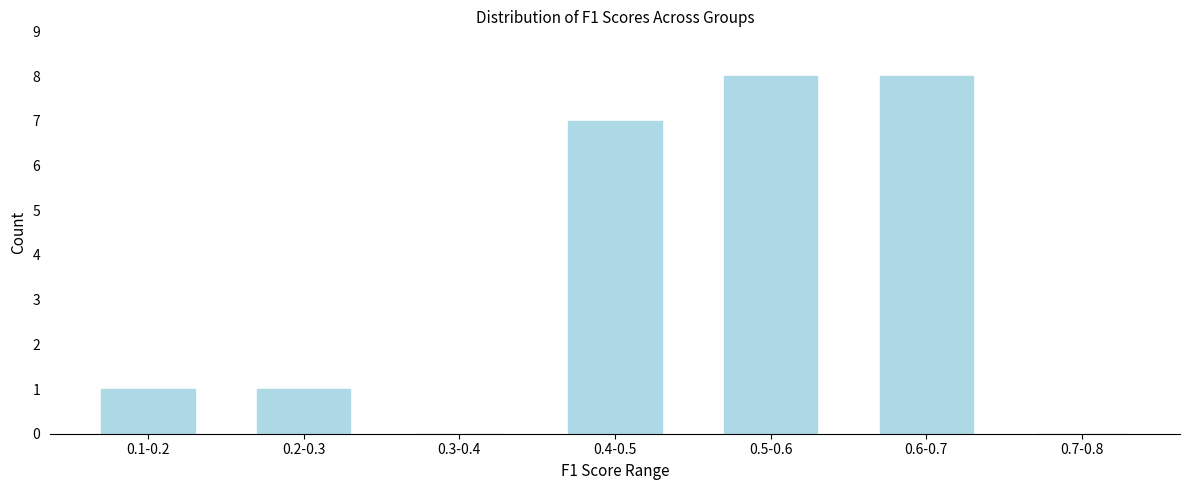

Reading left to right, list all the values displayed in this chart.

0.1-0.2=1	0.2-0.3=1	0.3-0.4=0	0.4-0.5=7	0.5-0.6=8	0.6-0.7=8	0.7-0.8=0